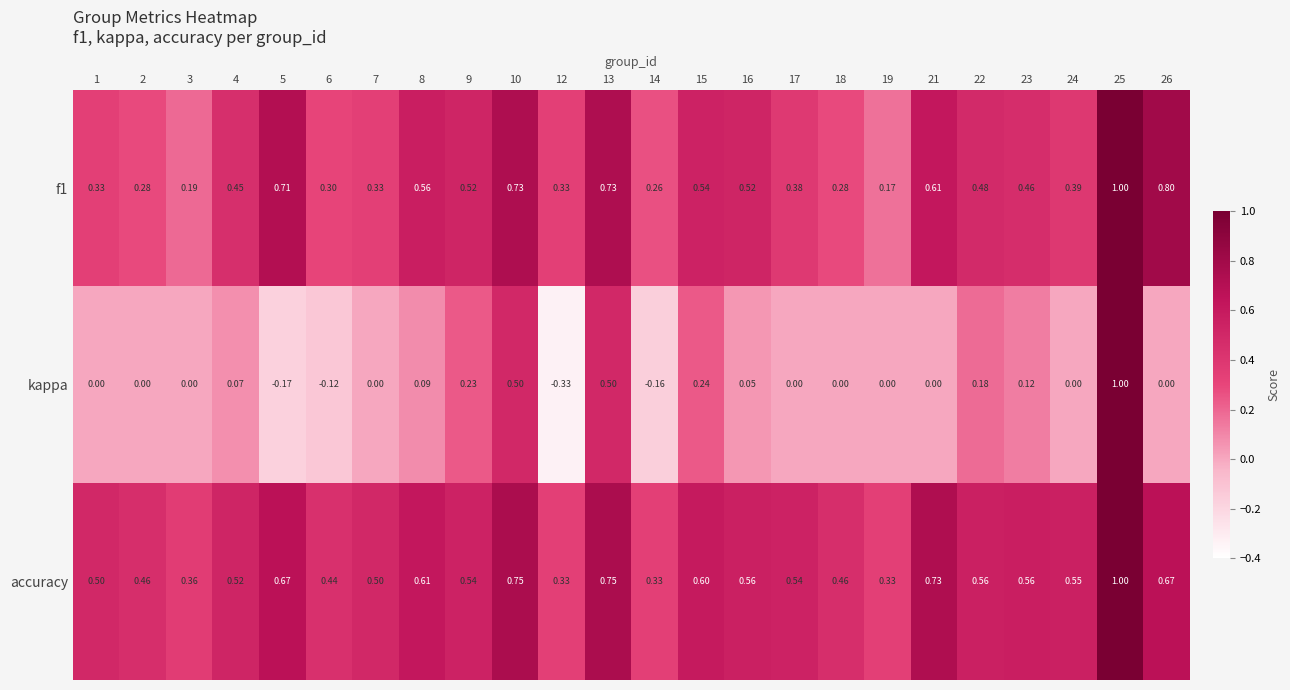

Is the value of accuracy at 21 greater than the value of kappa at 17?

Yes